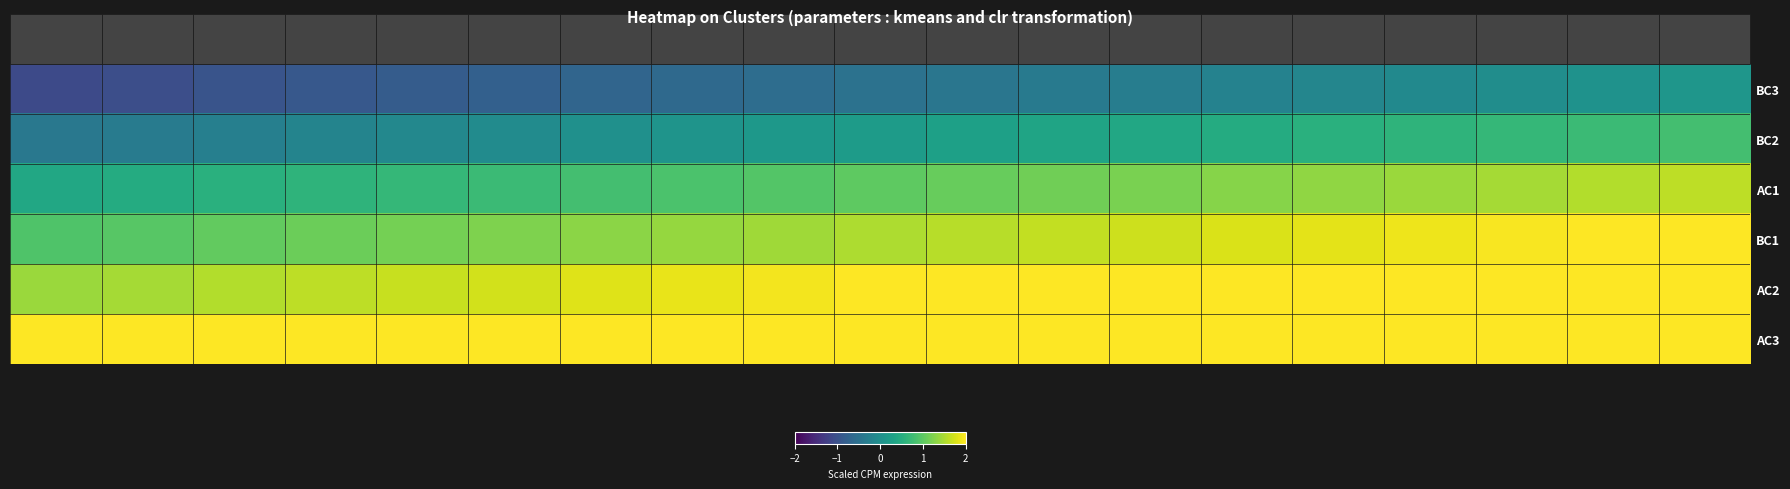

What is the greatest value displayed?

2.0